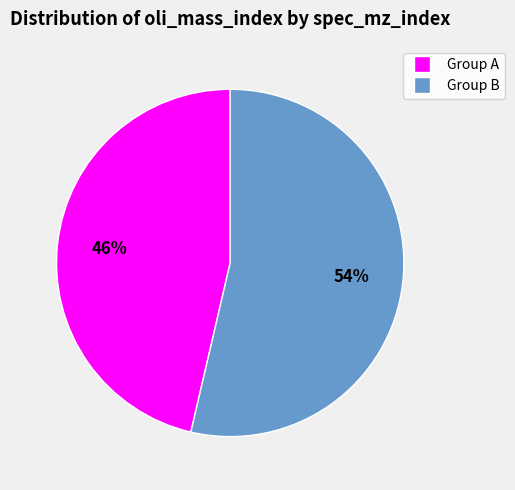

To the nearest percent, what is the average slice percentage?

50%